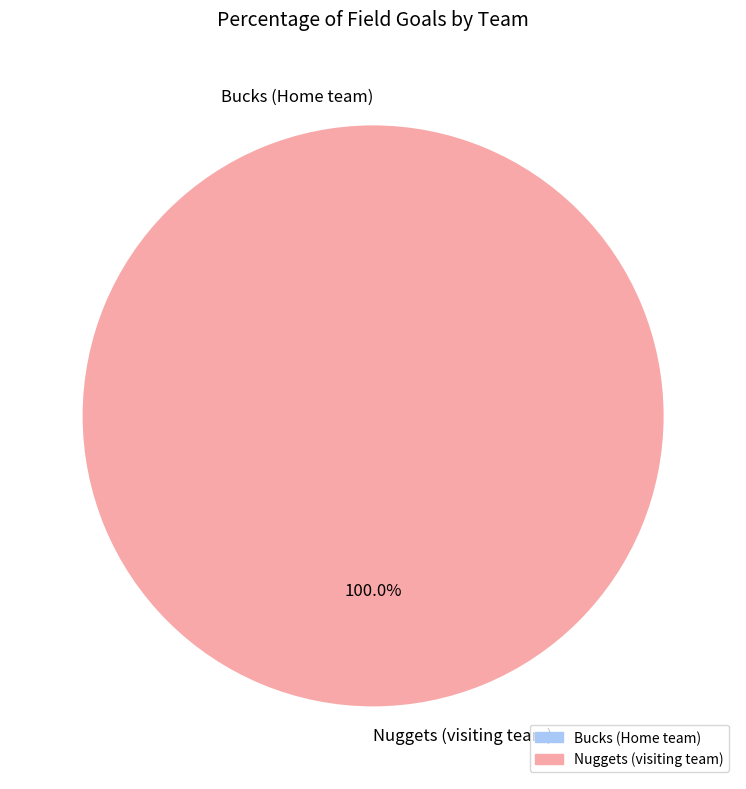

Is it true that Bucks (Home team) is 0% of the pie?

True